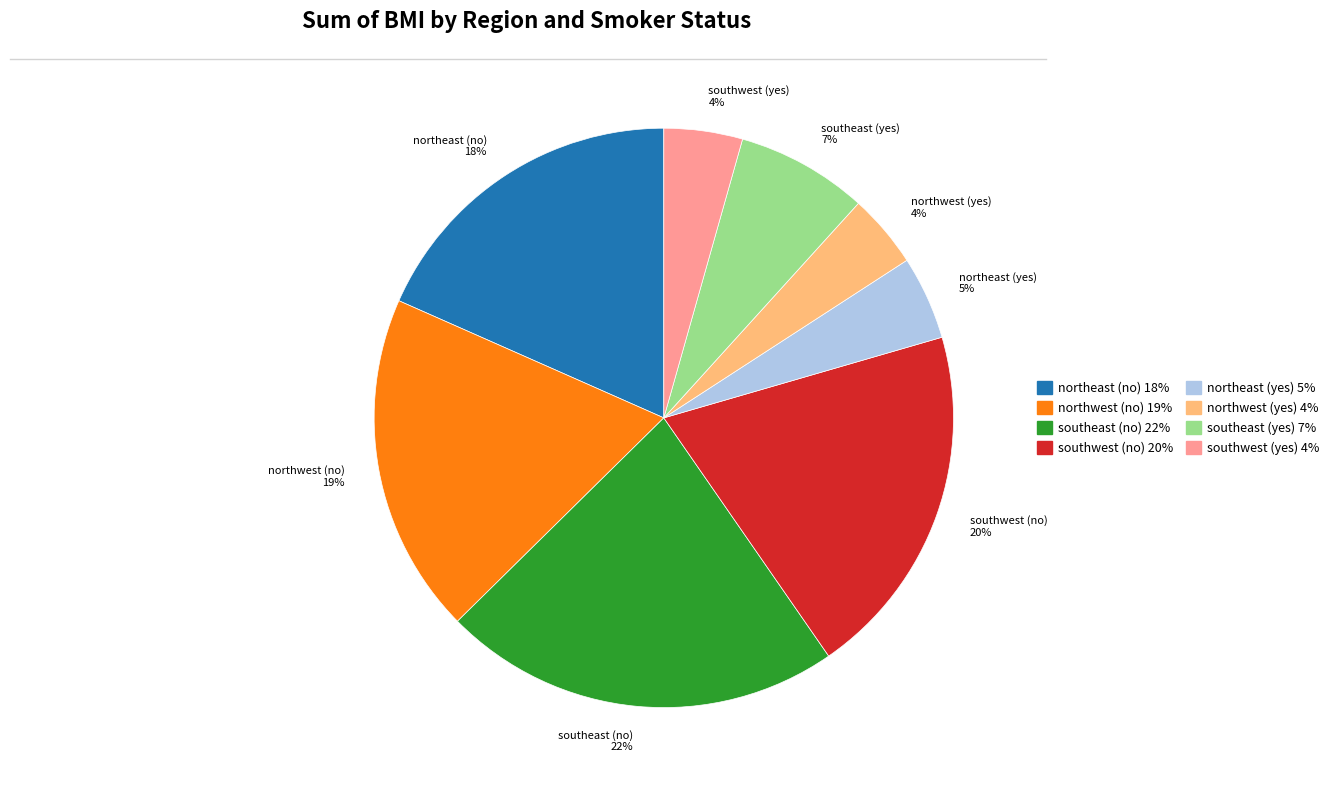

To the nearest percent, what is the average slice percentage?

12%